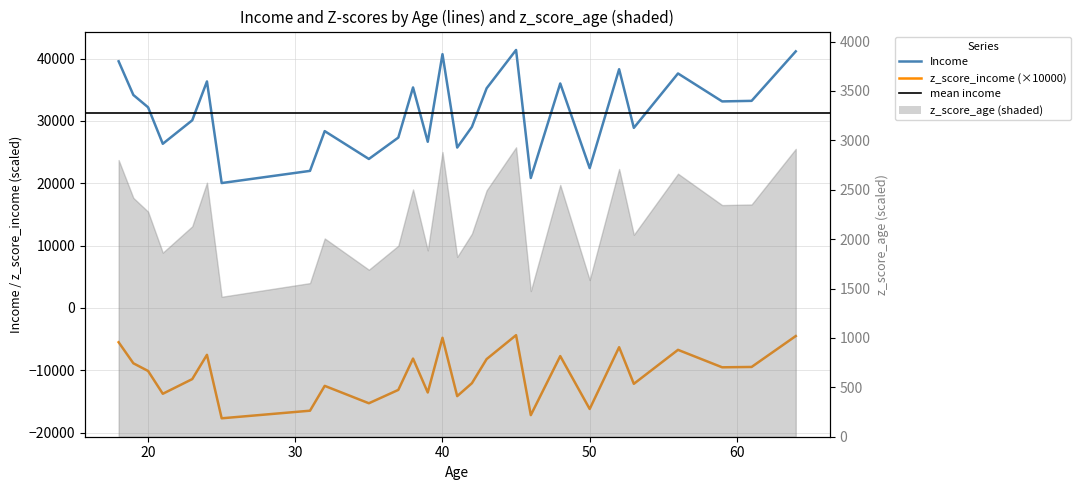

What is the average value of the Income series?

31329.8